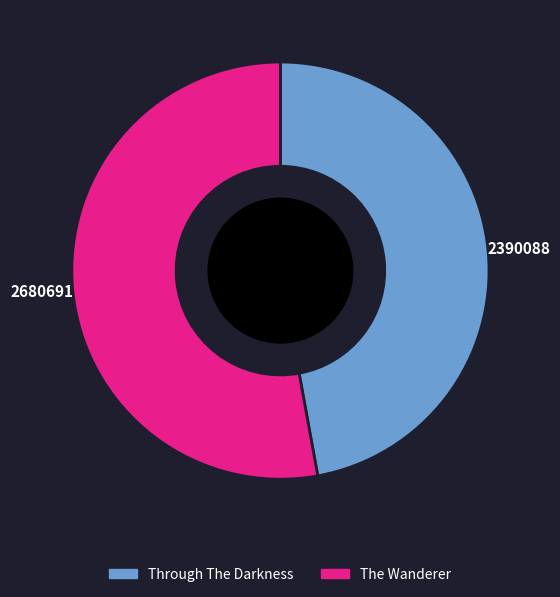

The Through The Darkness slice represents 40% of the pie. True or false?

False